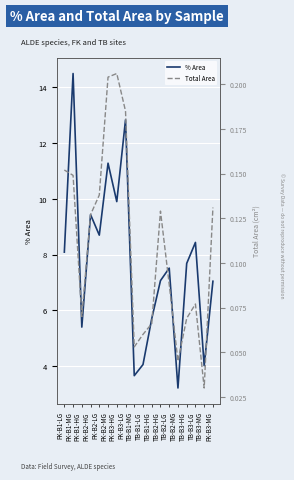

What is the value of the % Area point at the 1st from the left?

8.1